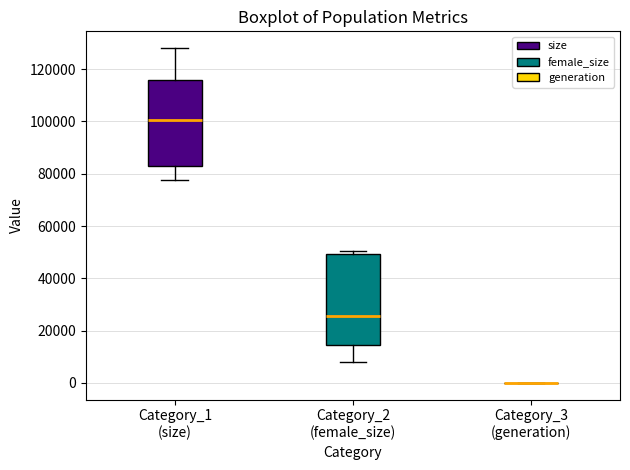

Where does the median line of the box for Category_1 (size) sit on the y-axis? The values are not printed on the chart, so give them approximately, as read against the axis.

100000